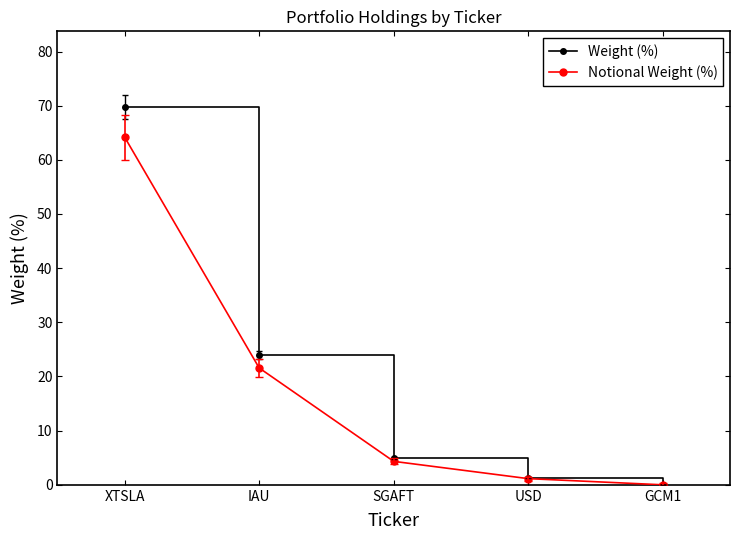

Which series has the widest spread of values?

Weight (%)